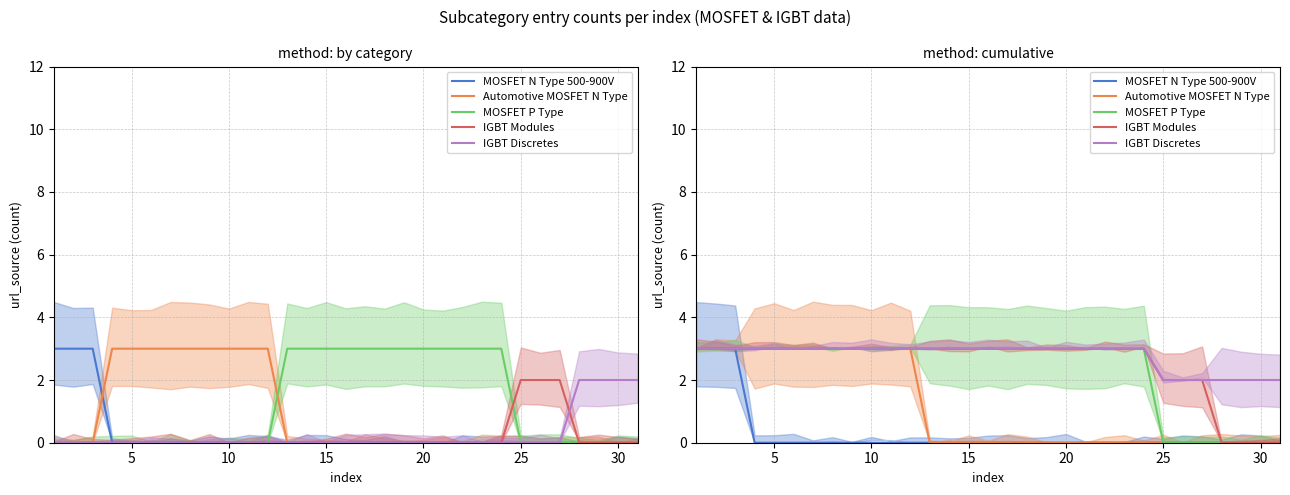

True or false: IGBT Discretes and Automotive MOSFET N Type cross at least once.

False